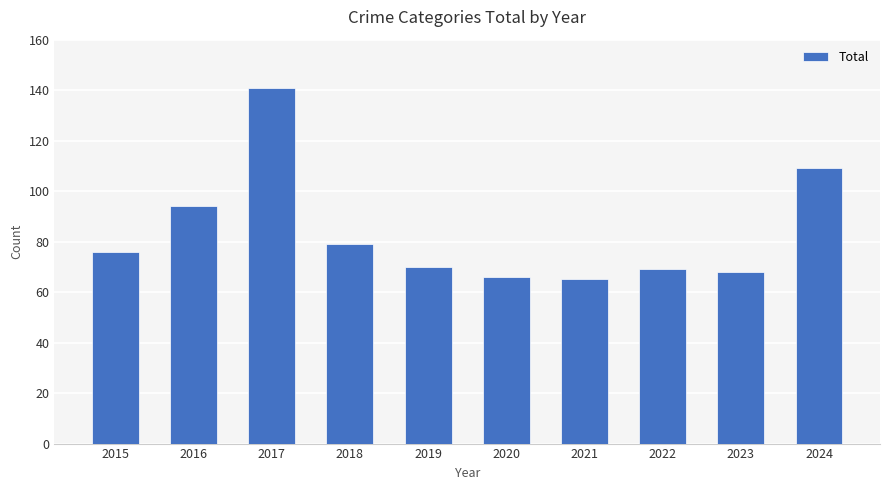

What is the sum of the values at 2023 and 2024?

177